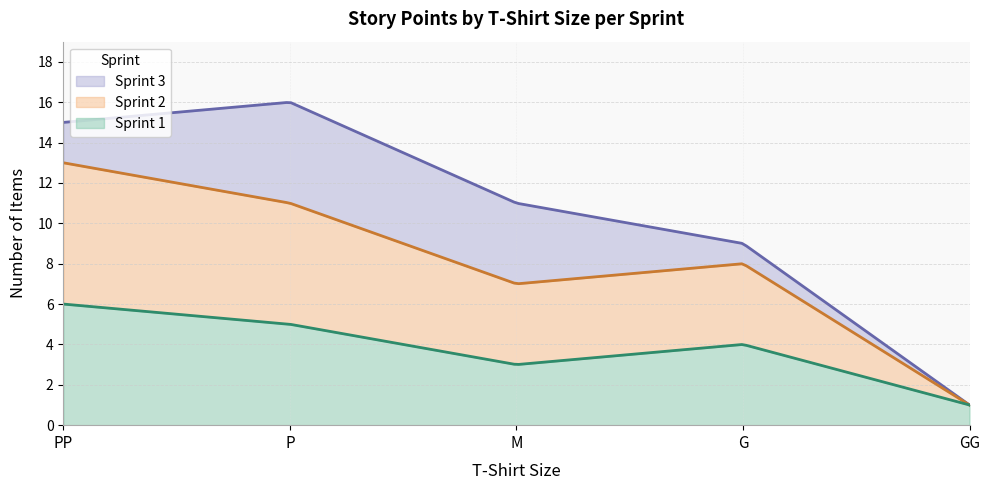

What is the minimum value shown in the chart?

1